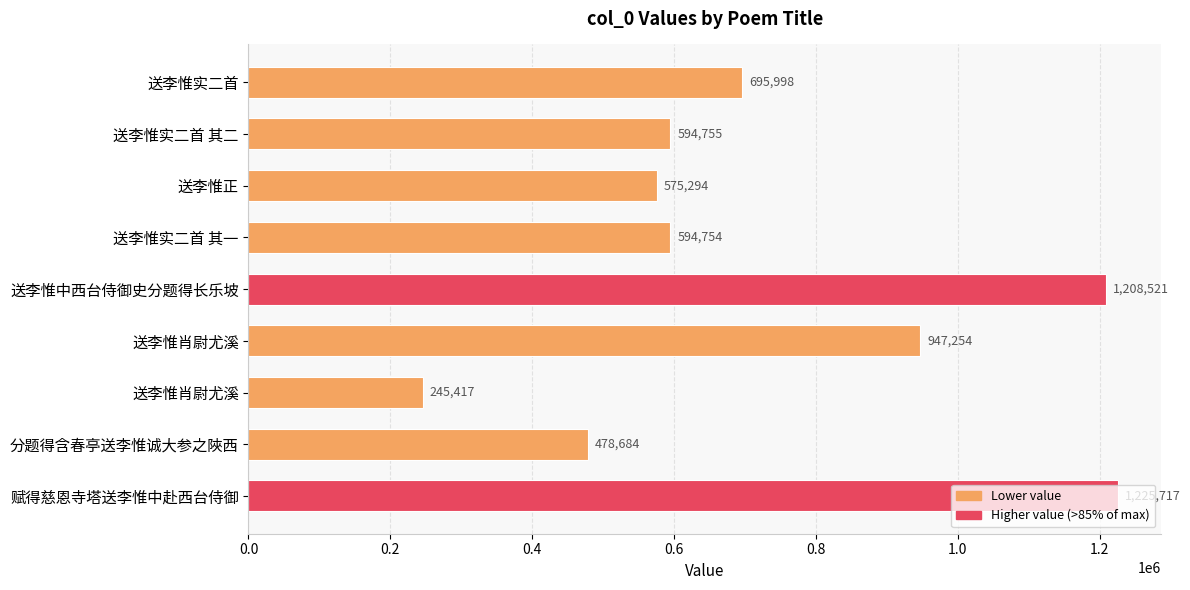

Are the bars horizontal?

Yes